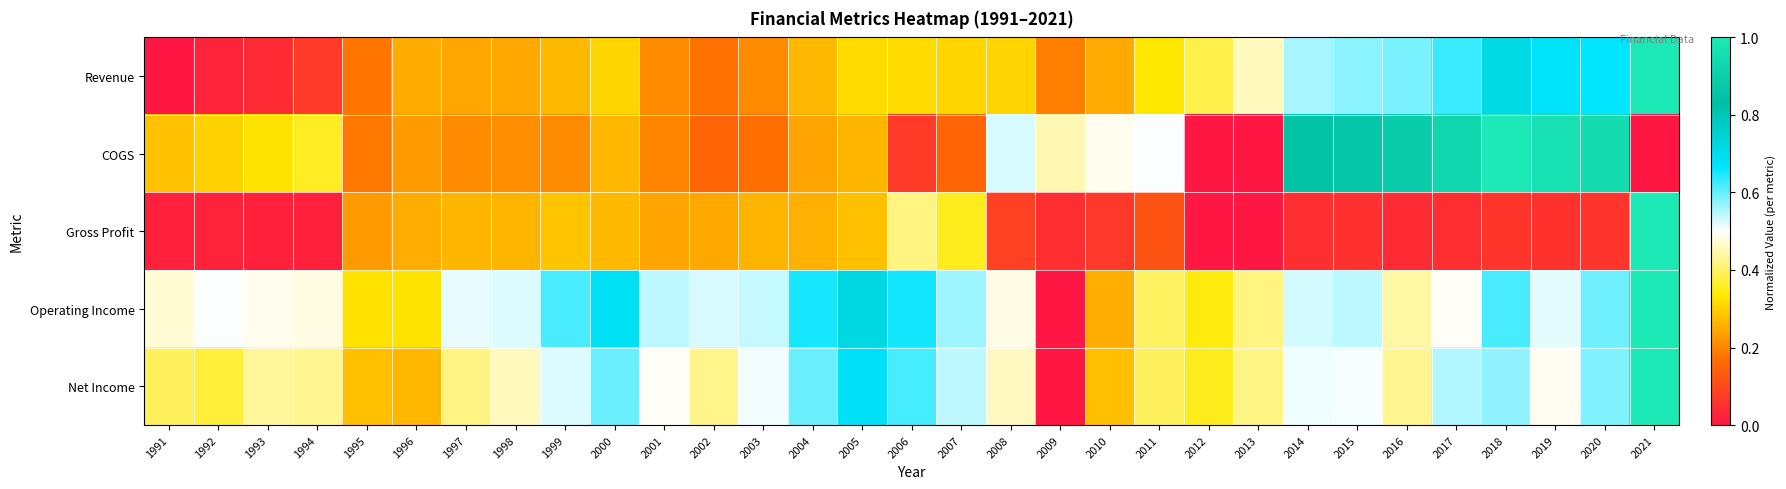

What is the total value across all series at 2008?

1.9